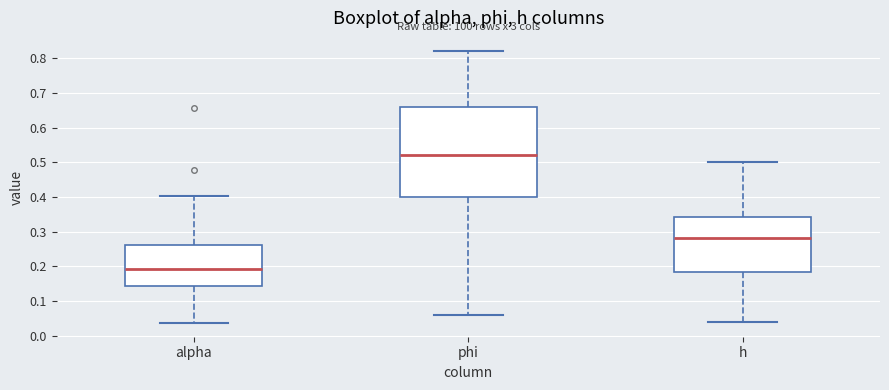

Which box's median line is the highest?

phi